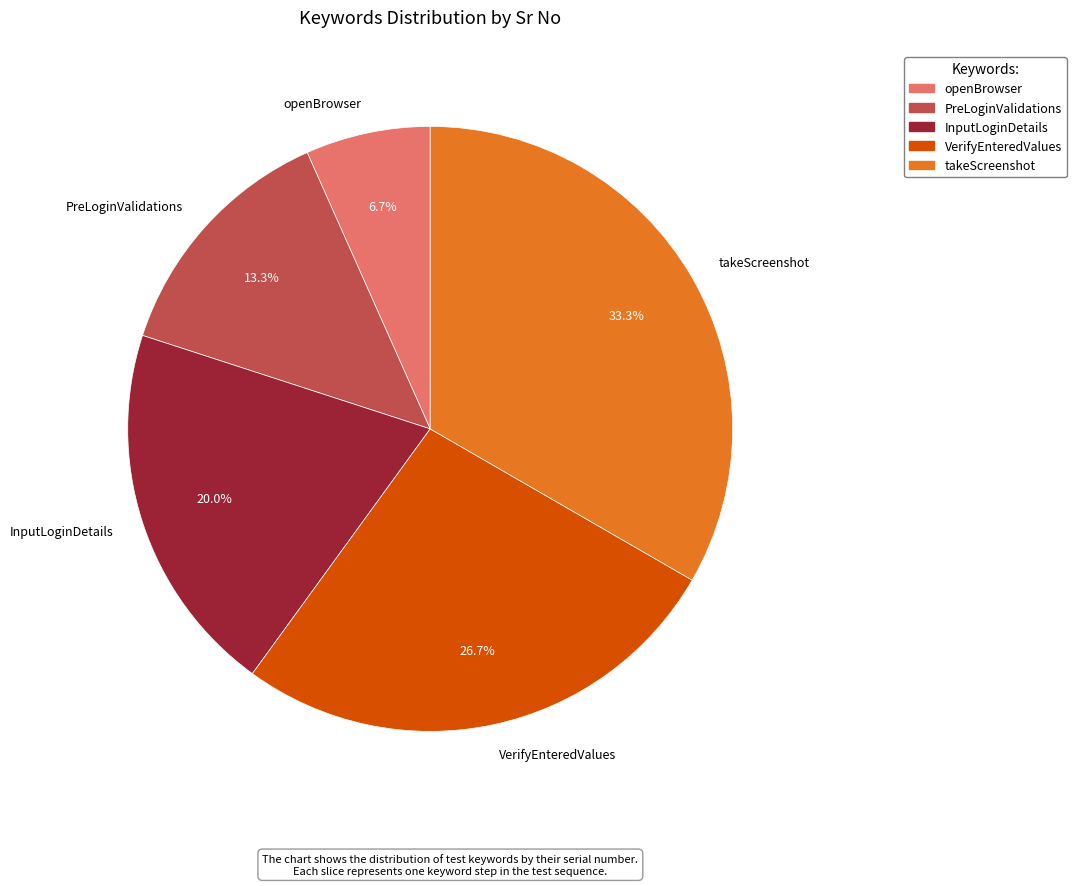

Rank the categories by value from lowest to highest.

openBrowser, PreLoginValidations, InputLoginDetails, VerifyEnteredValues, takeScreenshot